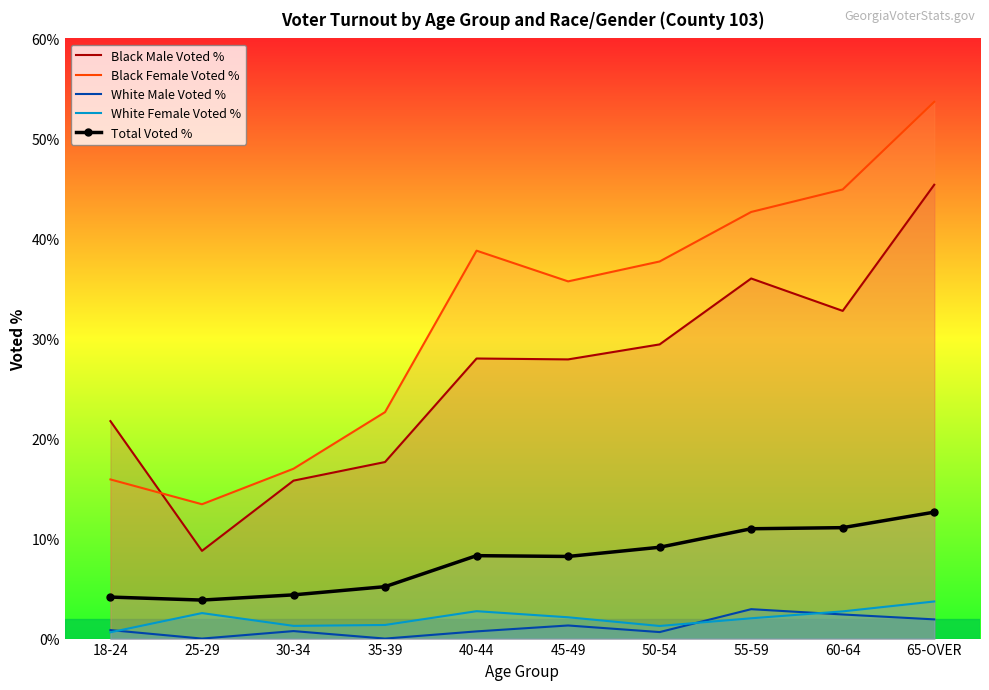

What is the label of the 1st point from the right?

65-OVER